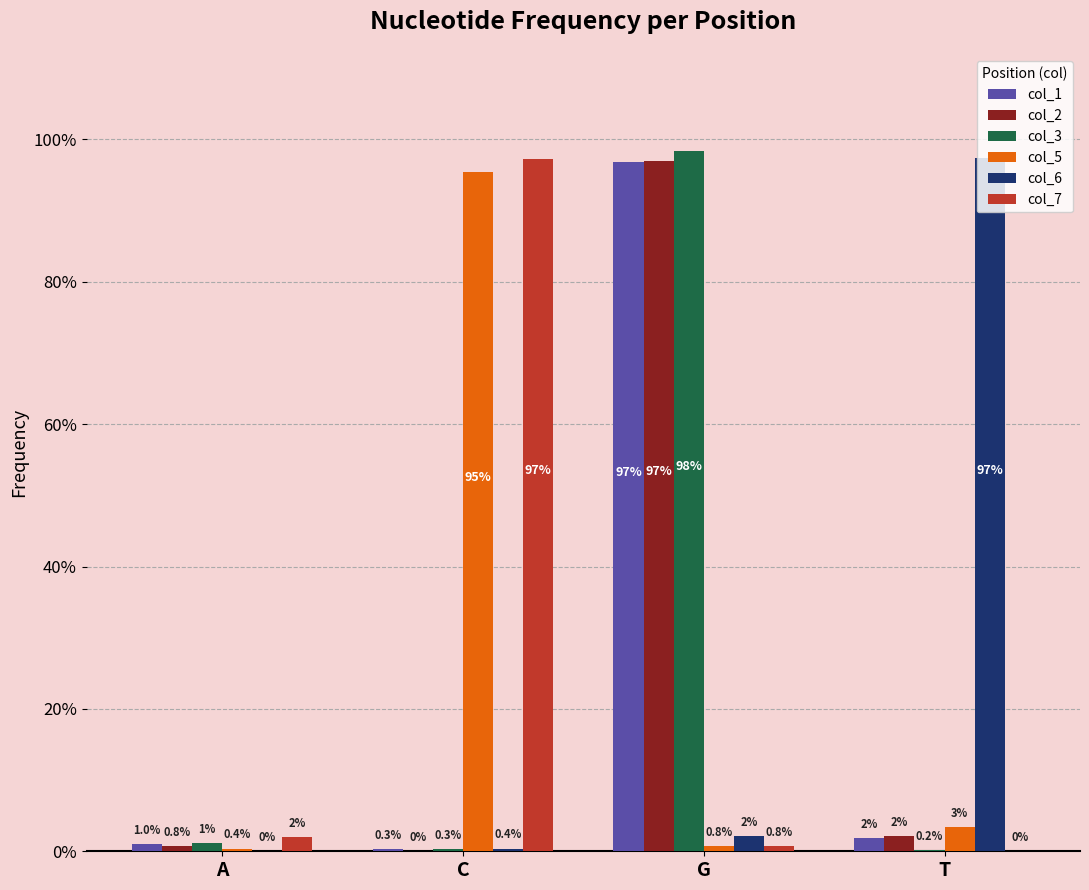

Is the value of col_1 at C greater than the value of col_3 at C?

No